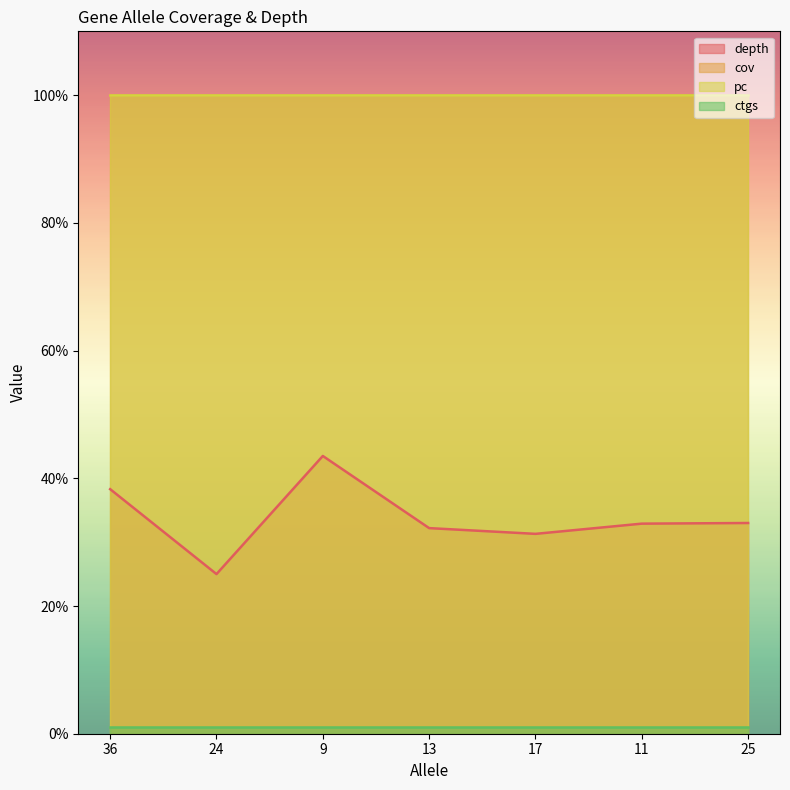

Is the value of ctgs at 9 greater than the value of cov at 13?

No